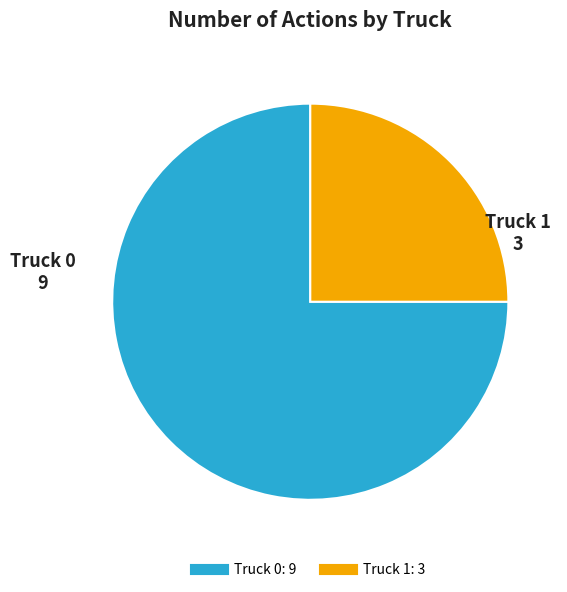

Between Truck 1 and Truck 0, which is larger?

Truck 0